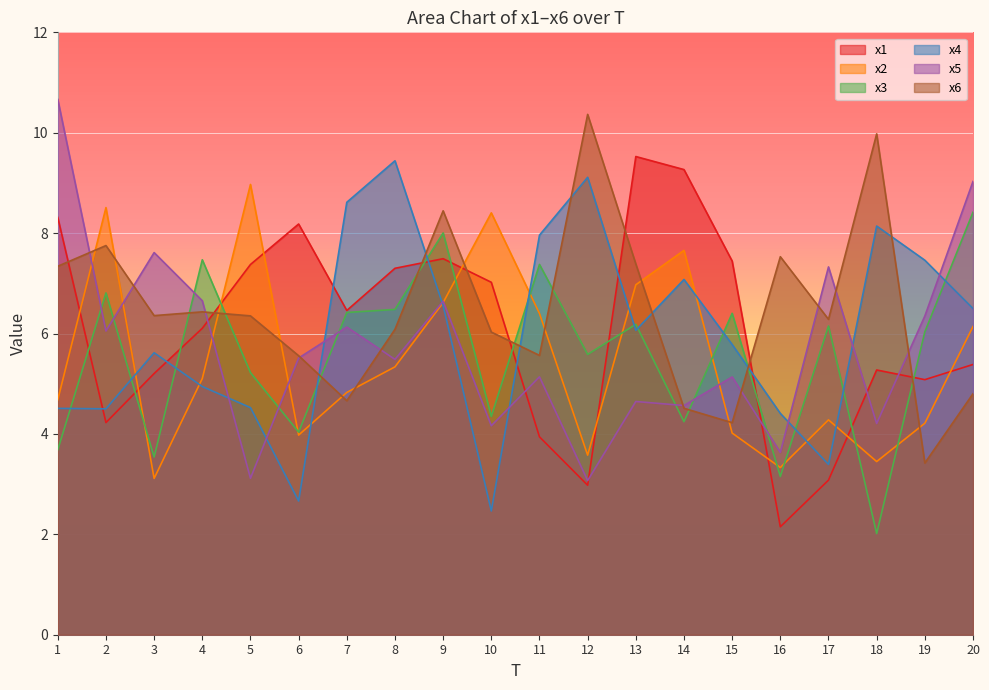

Where is the first local minimum for x6?

3